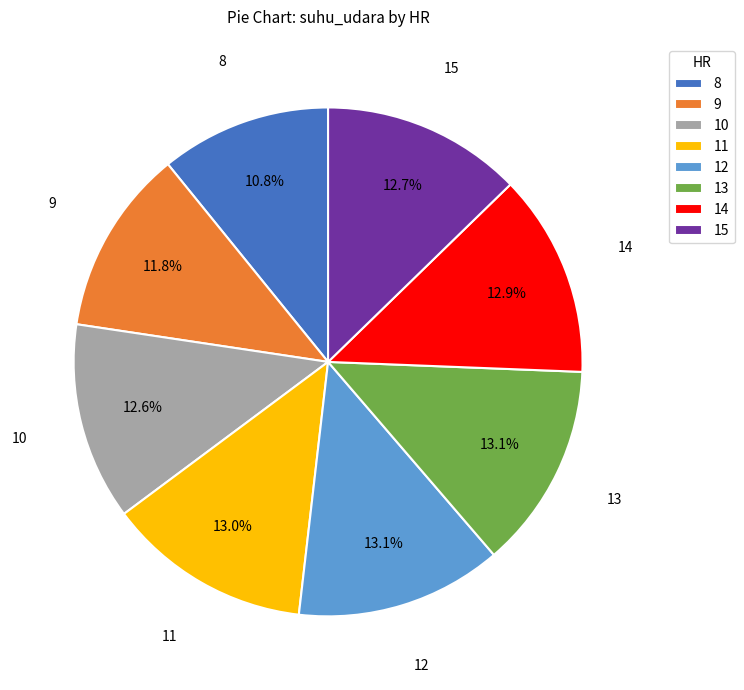

How much of the chart is everything except 14?

87.1%